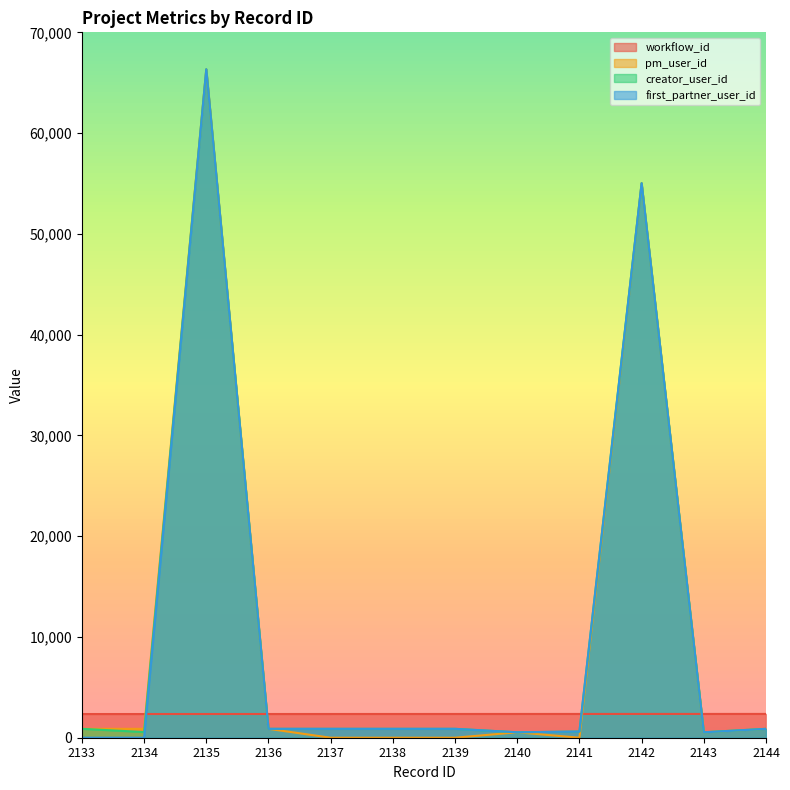

Where does the workflow_id series first go above 2357?

2140